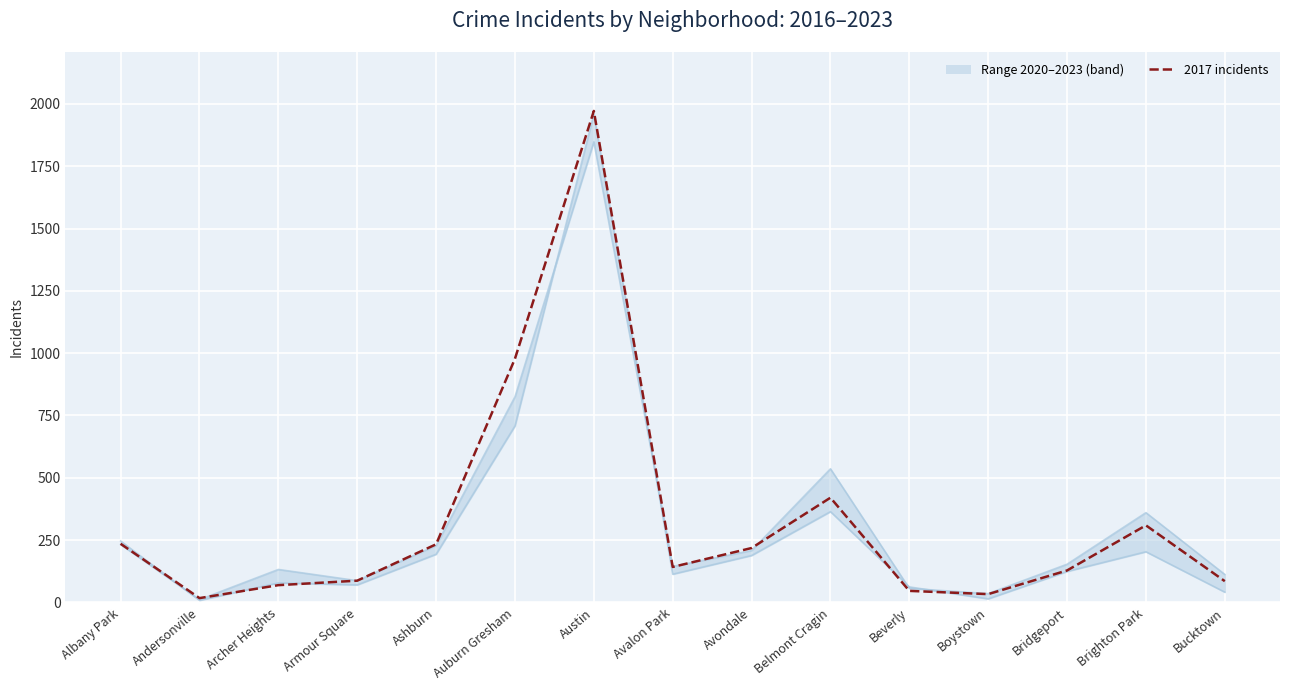

What is the ratio of the value at Boystown to the value at Bridgeport?

0.3